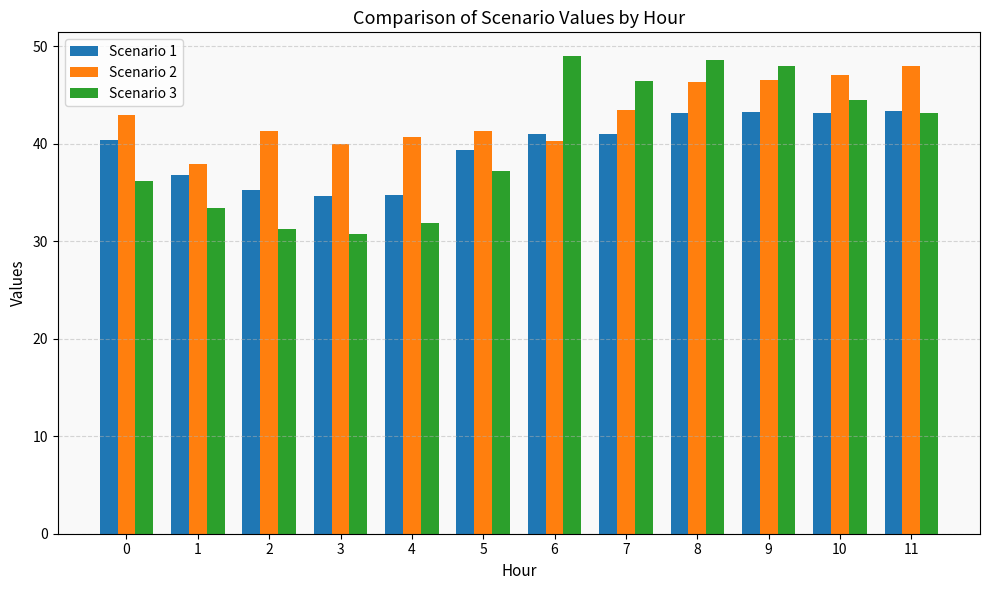

What is the sum of the Scenario 3 values at 10 and 4?

76.3